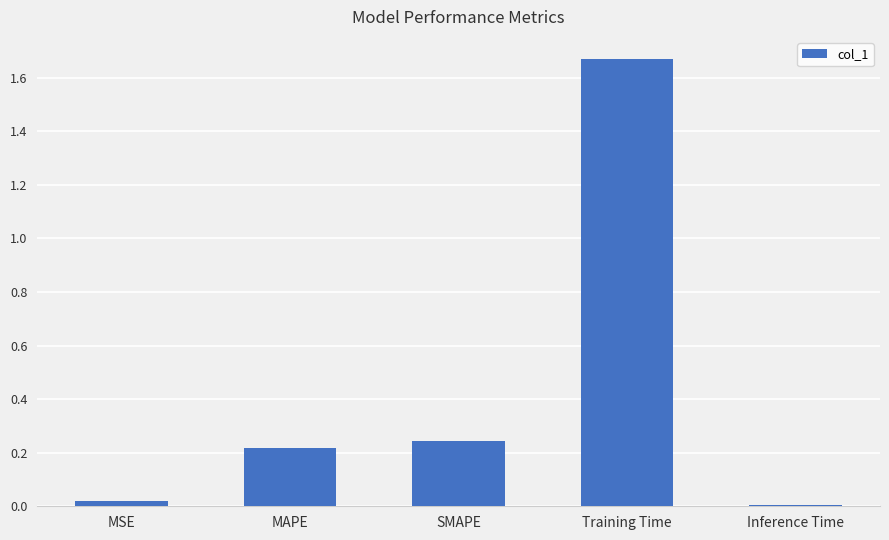

The value at SMAPE is 0.4. True or false?

False